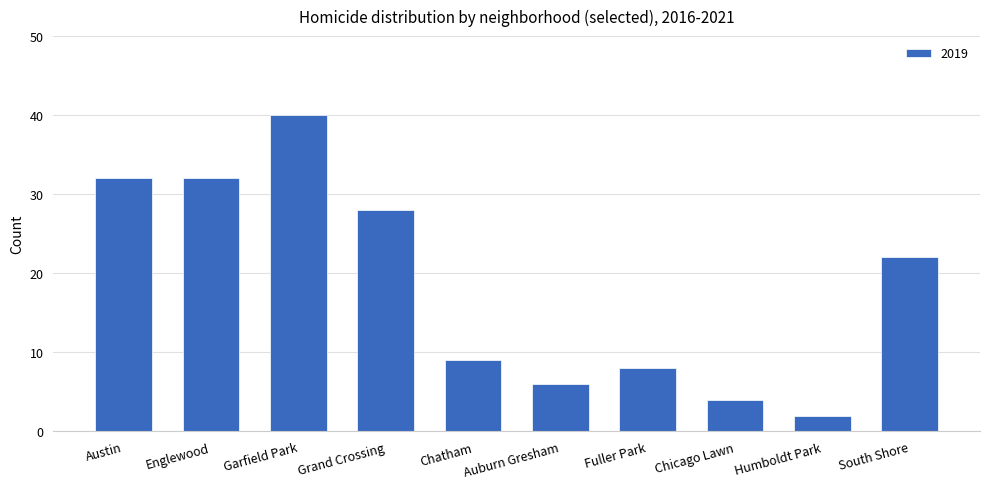

Is it true that the value at Chatham is 3?

False